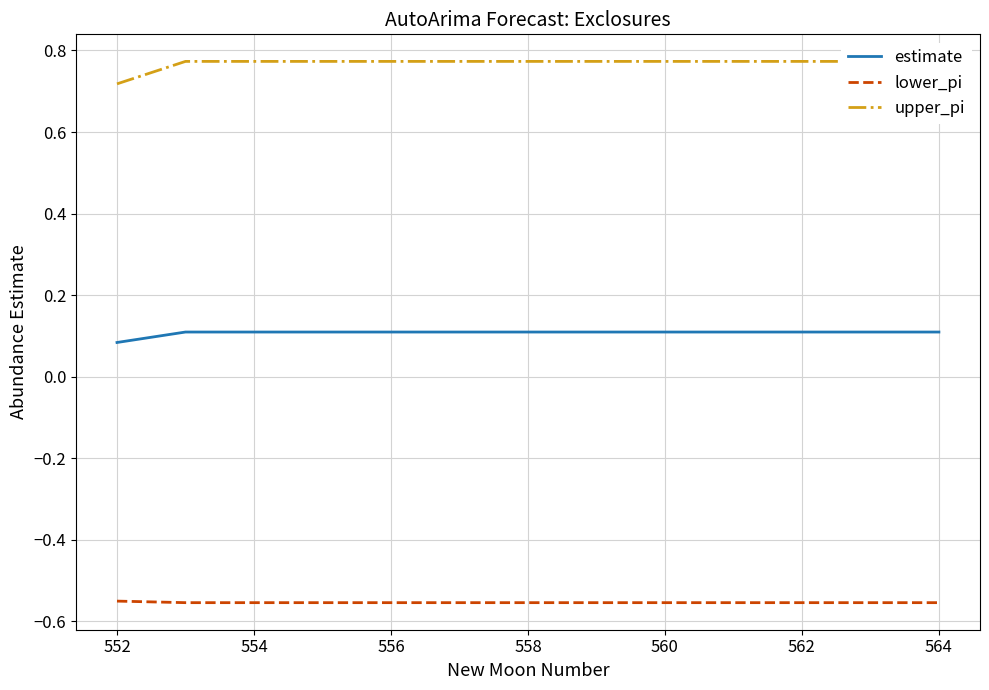

At how many categories does at least one series exceed 0?

13